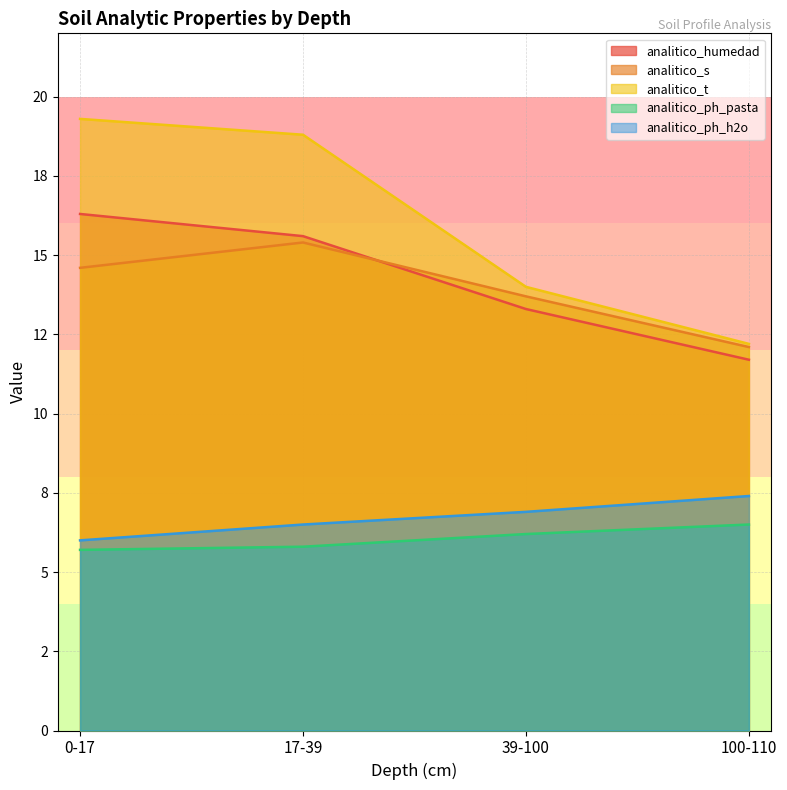

Which has a higher value, 39-100 or 0-17?

0-17